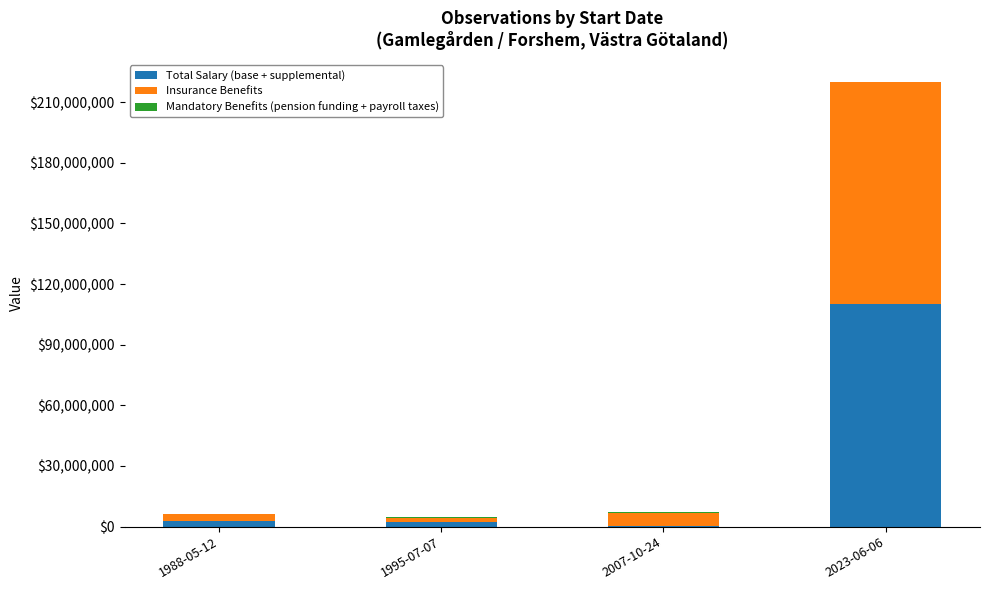

At which category is the sum across all series the highest?

2023-06-06